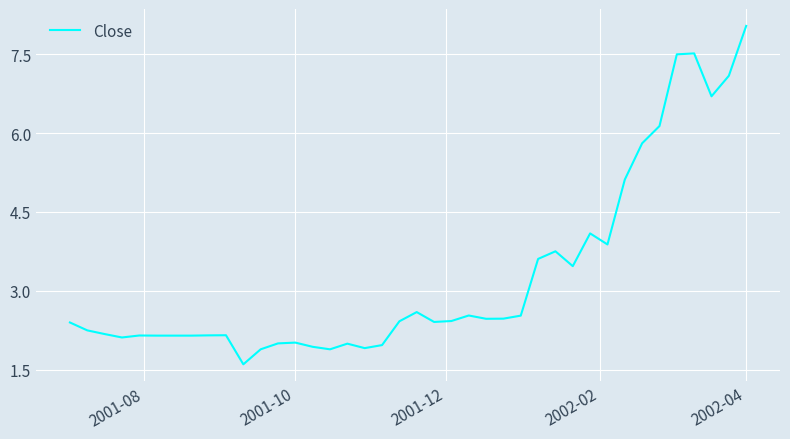

What is the smallest value displayed?

1.6